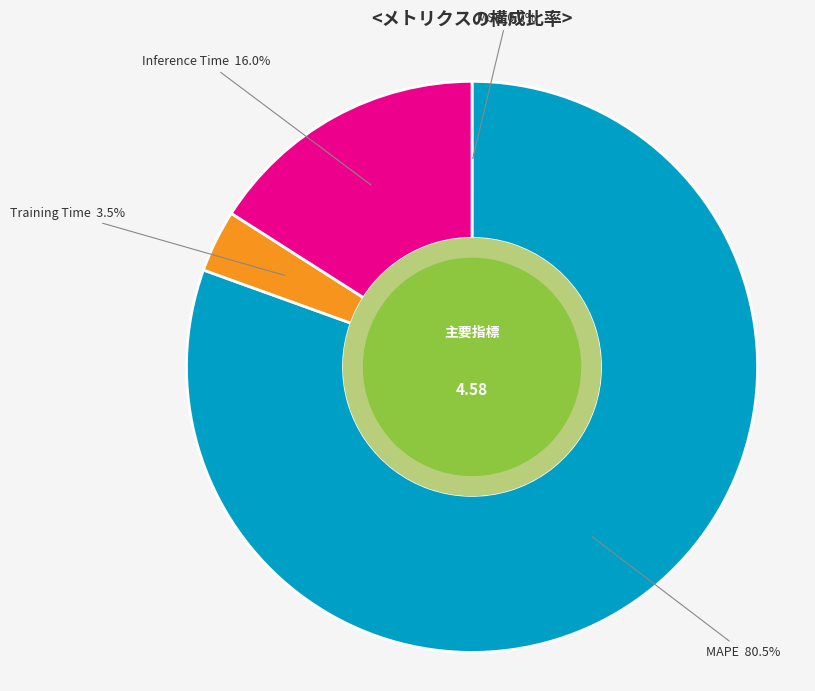

Which slice is the largest?

MAPE